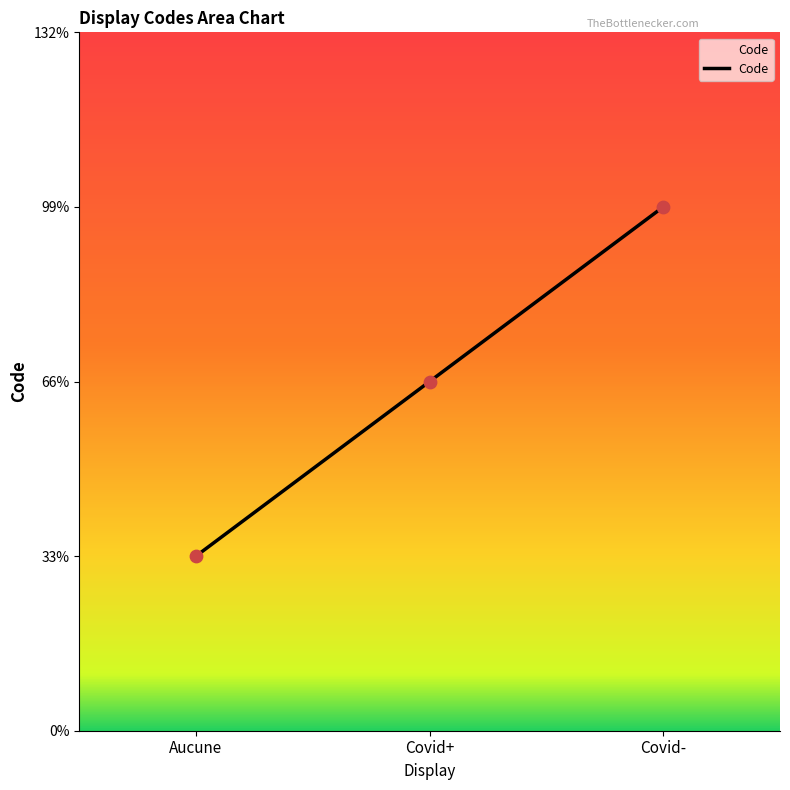

Between Covid+ and Aucune, which is larger?

Covid+